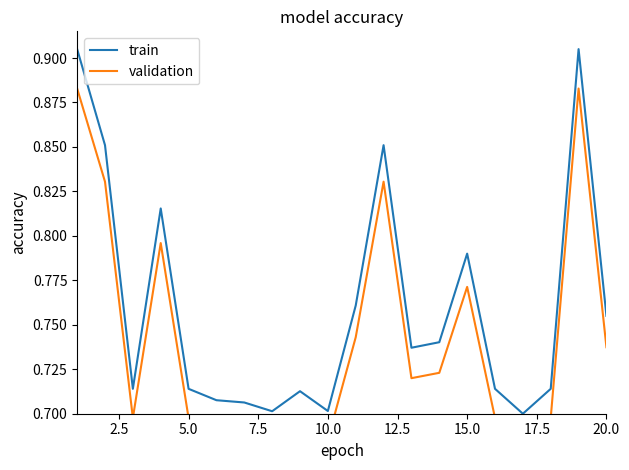

What is the average value of the train series?

0.8